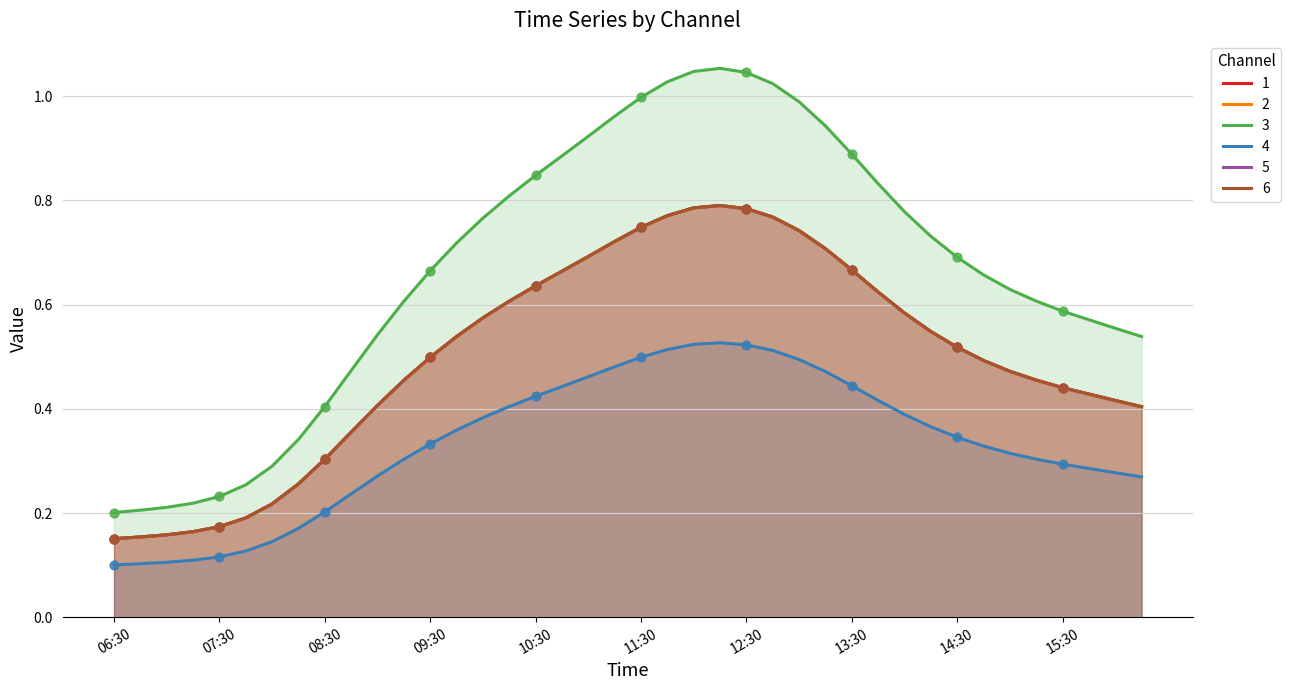

At which category is the sum across all series the highest?

12:15